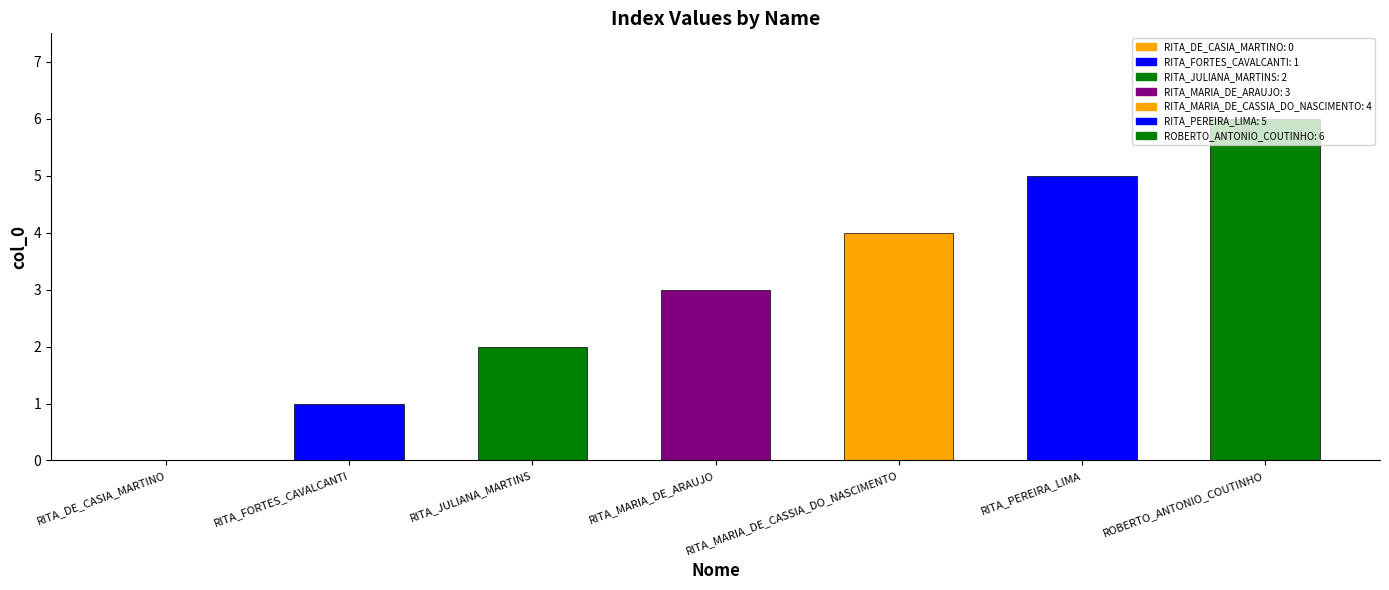

What is the greatest value displayed?

6